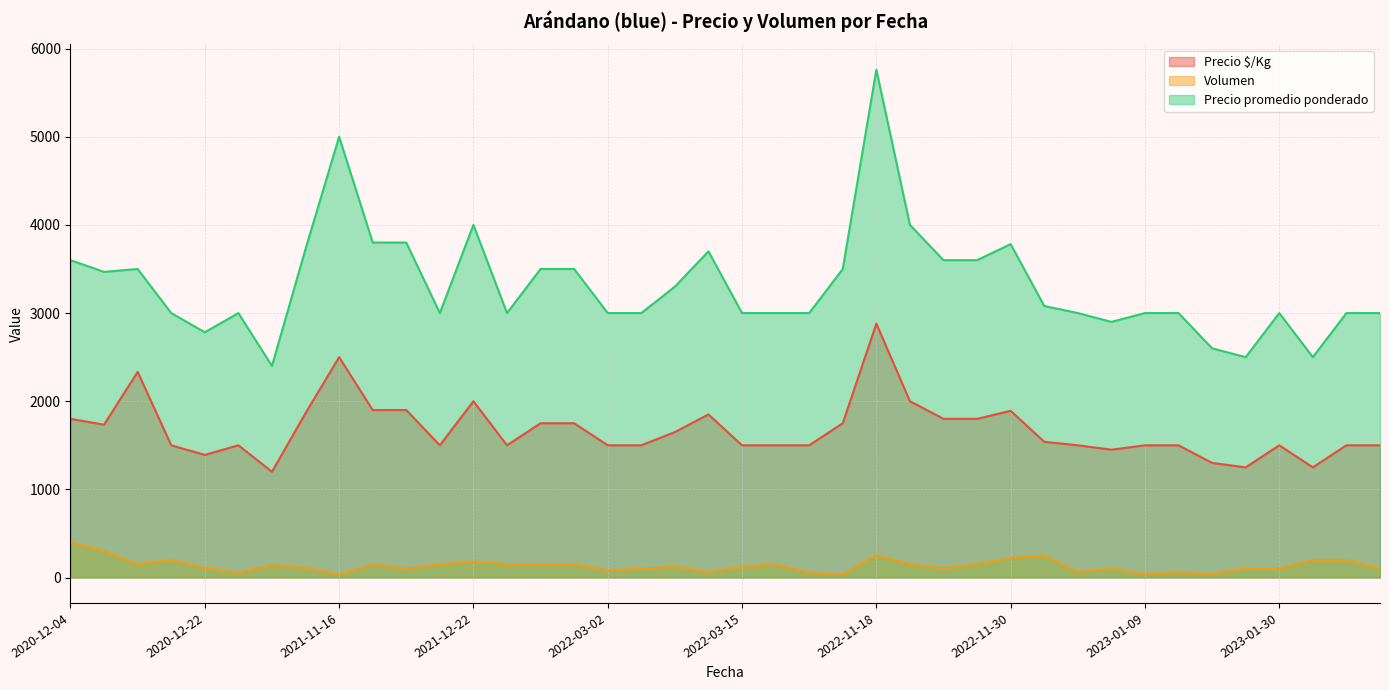

The Precio $/Kg series shows 3934 at 2020-12-11. True or false?

False